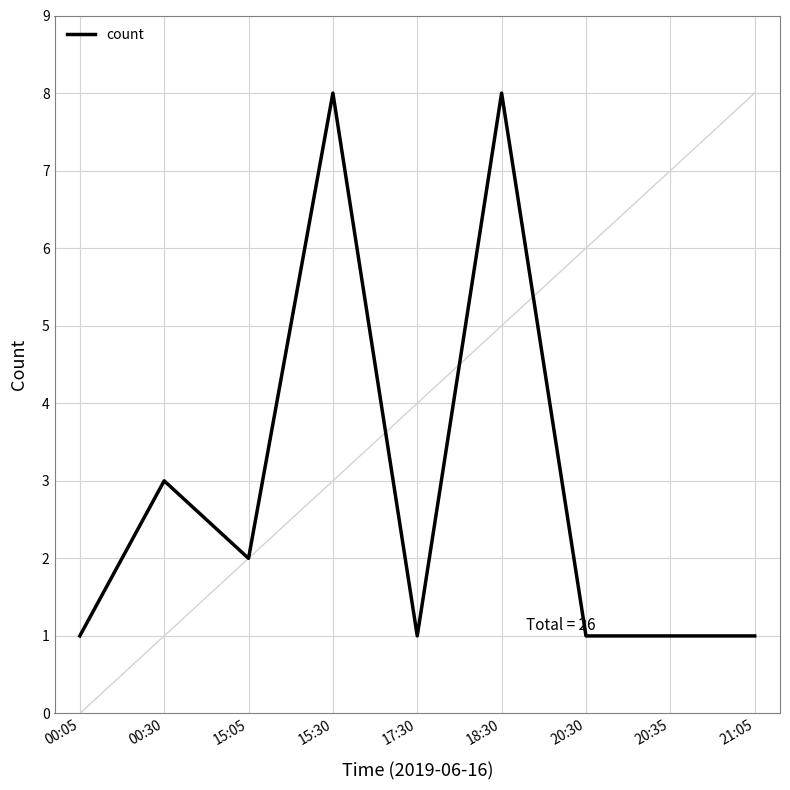

What is the label of the 5th point from the left?

17:30